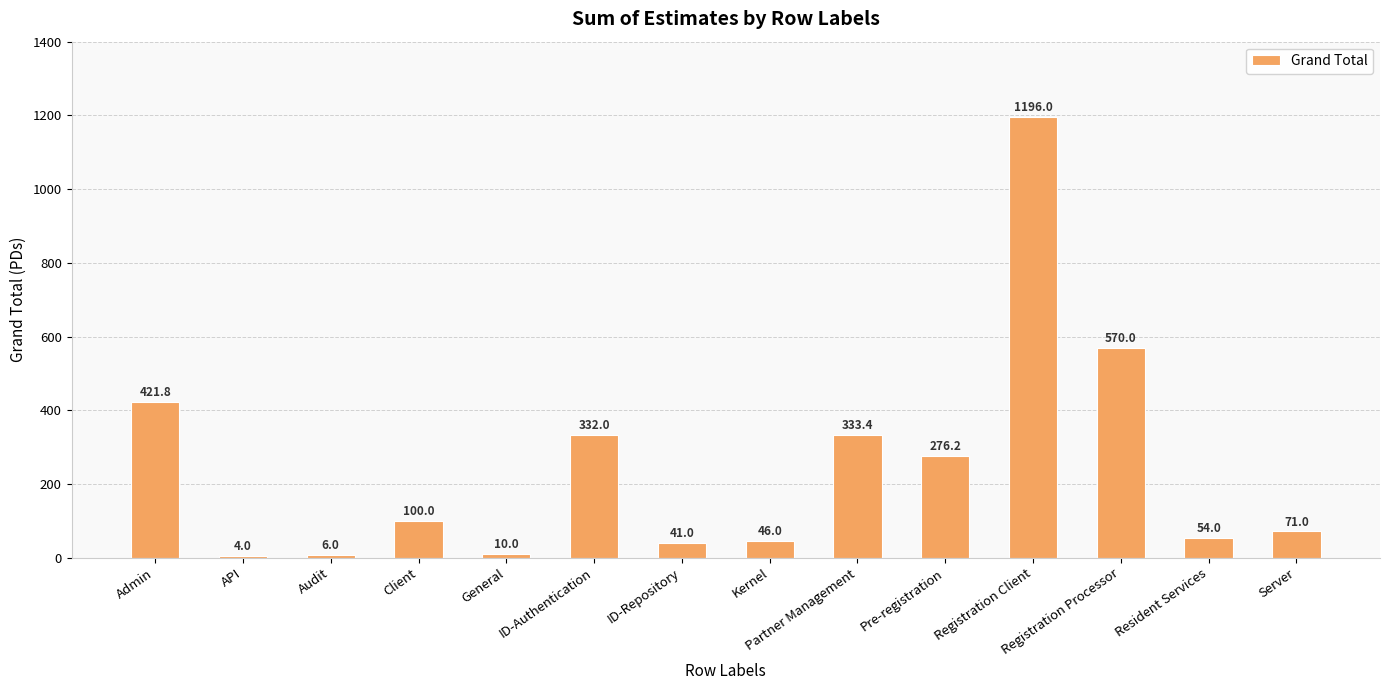

At which category does the chart reach its peak across all series?

Registration Client